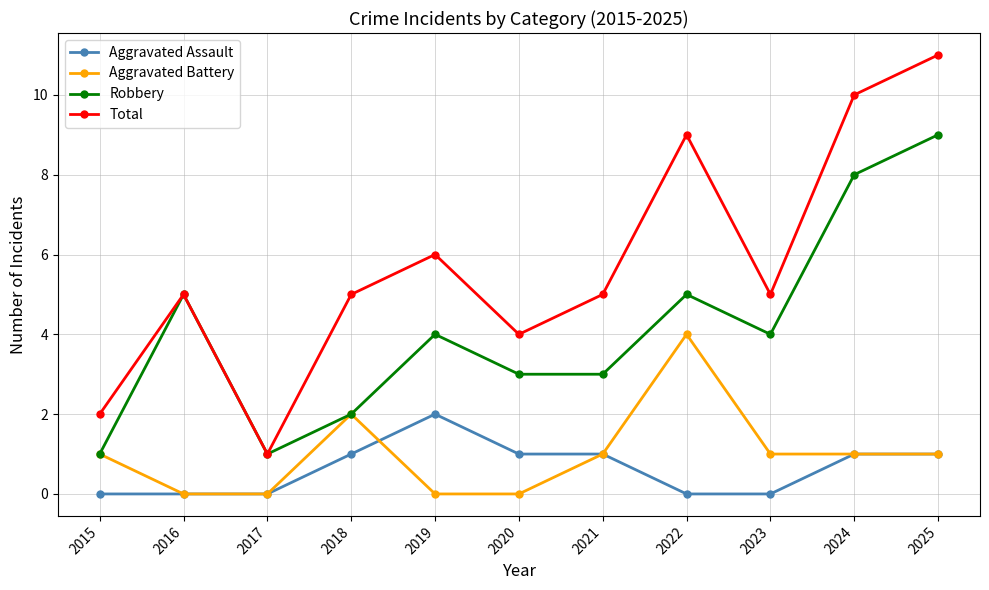

True or false: Aggravated Assault and Robbery cross at least once.

False